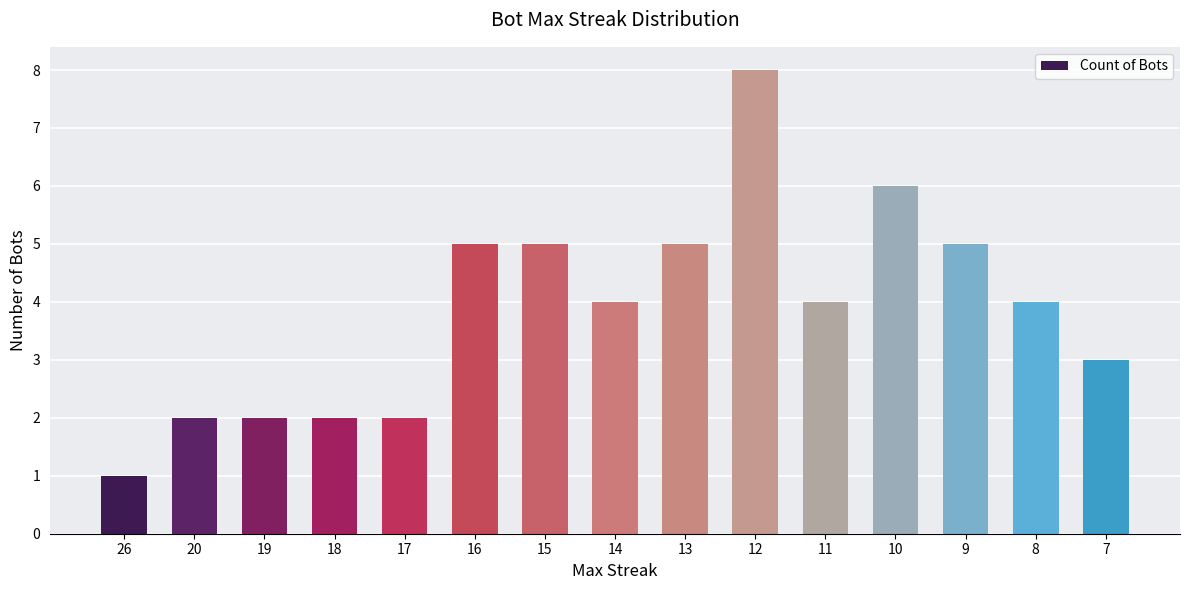

True or false: the data shows 7 at 16.

False